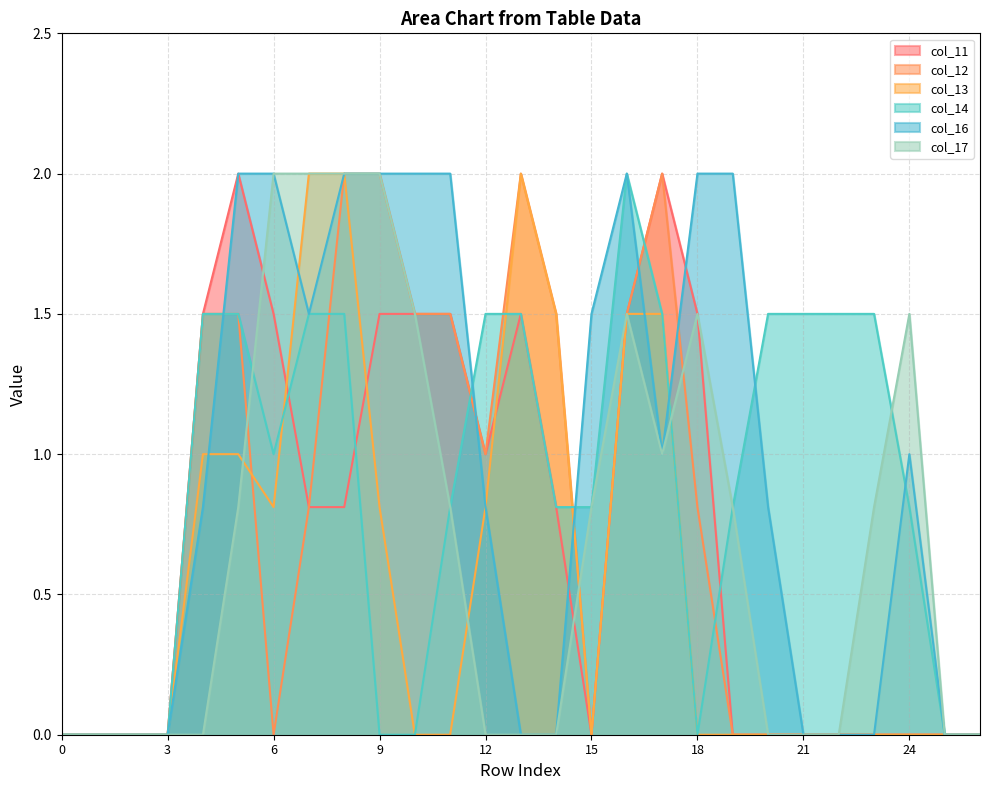

How many intersections are there between col_12 and col_14?

6